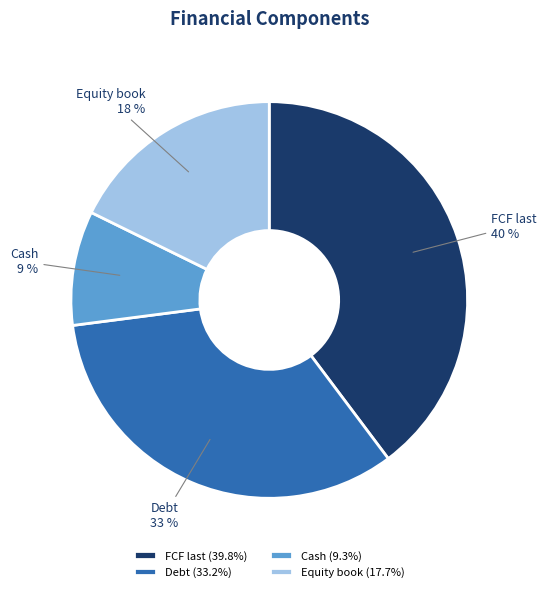

Does Debt represent more than half of the total?

No